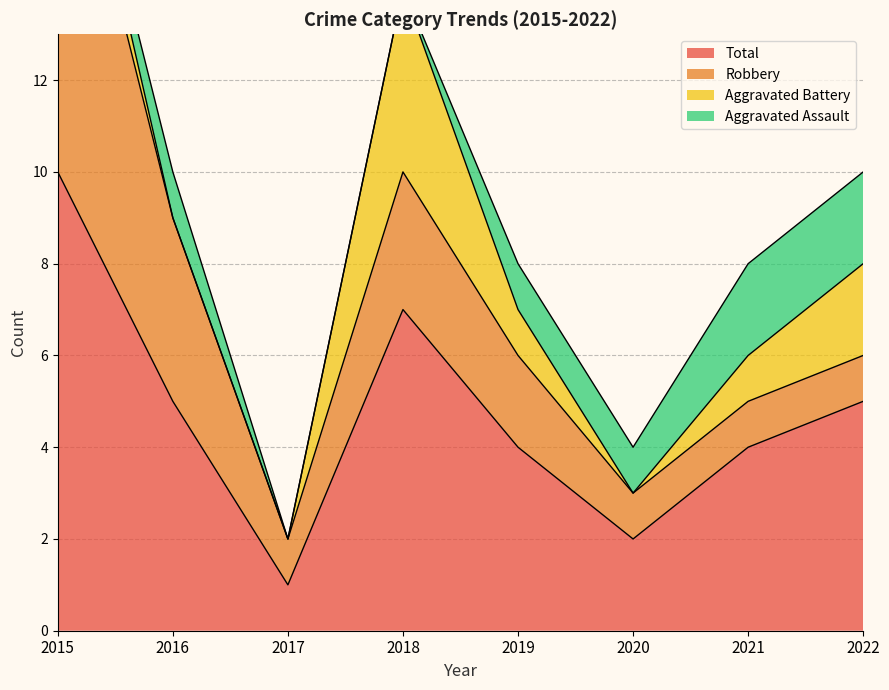

True or false: Robbery has more than 1 interior local peaks.

False